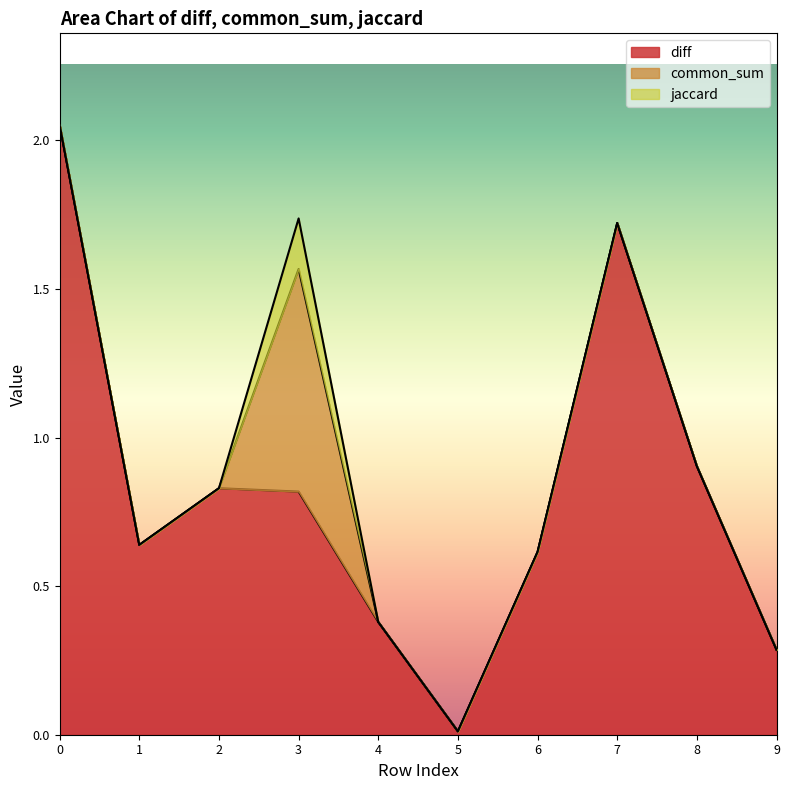

What are all the series names shown in the legend?

diff, common_sum, jaccard